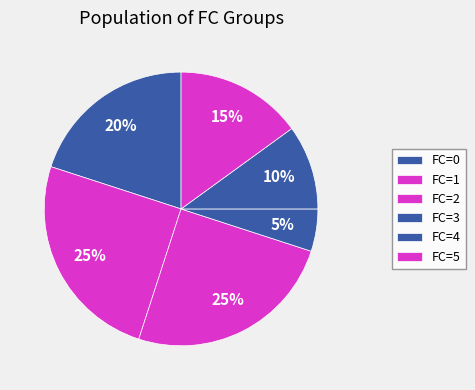

Which slice is the smallest?

3